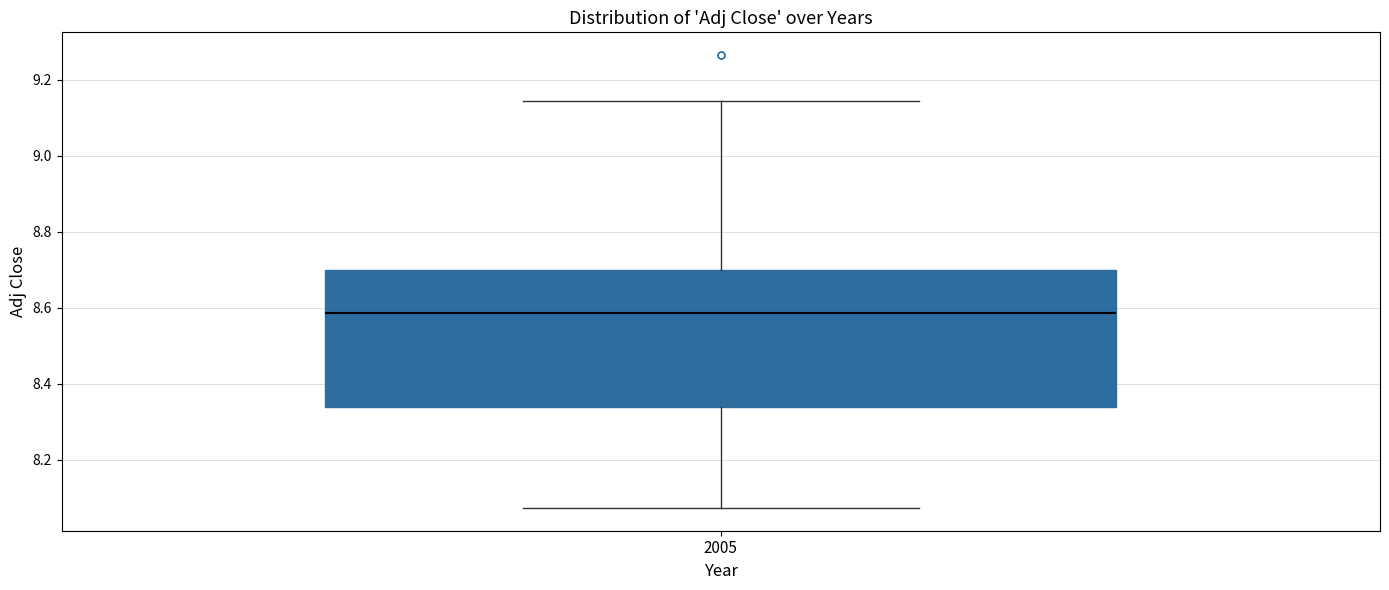

Read this box plot against the y-axis: the position of the median line, the range covered by the box, and the ends of both whiskers. The values are not printed on the chart, so give them approximately, as read against the axis.

median 8.58, box 8.34 to 8.70, whiskers 8.08 to 9.14